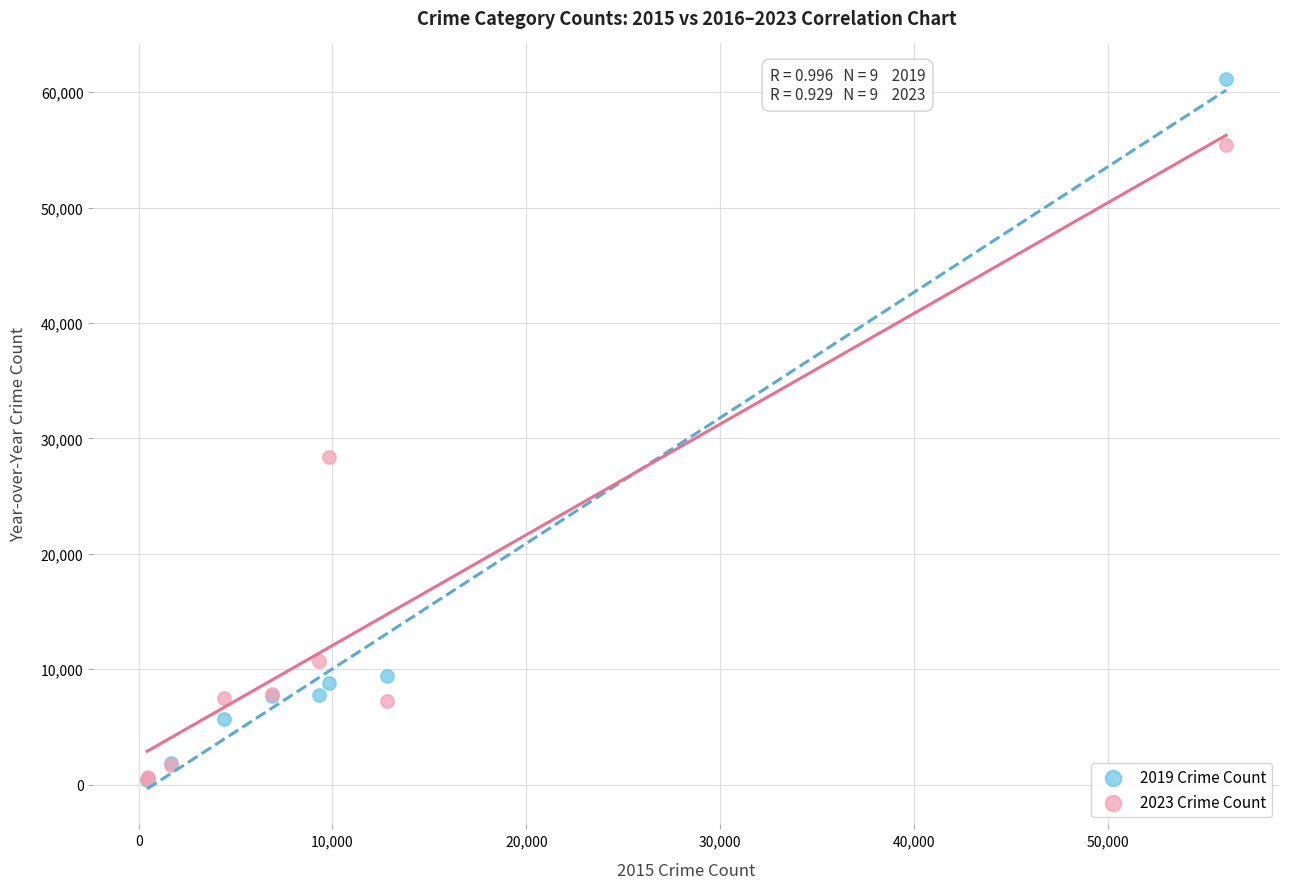

Across all series, what Y value is closest to 30760?

28421